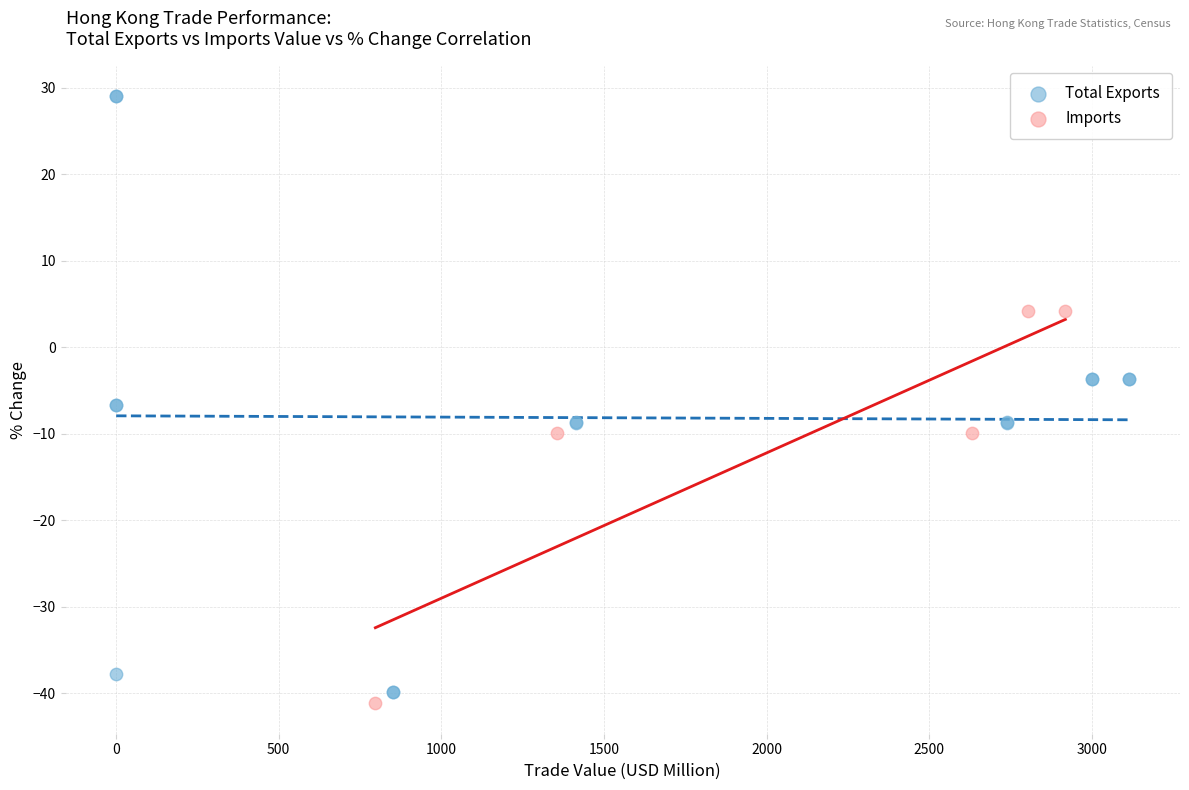

Which series has the widest spread of Y values?

Total Exports